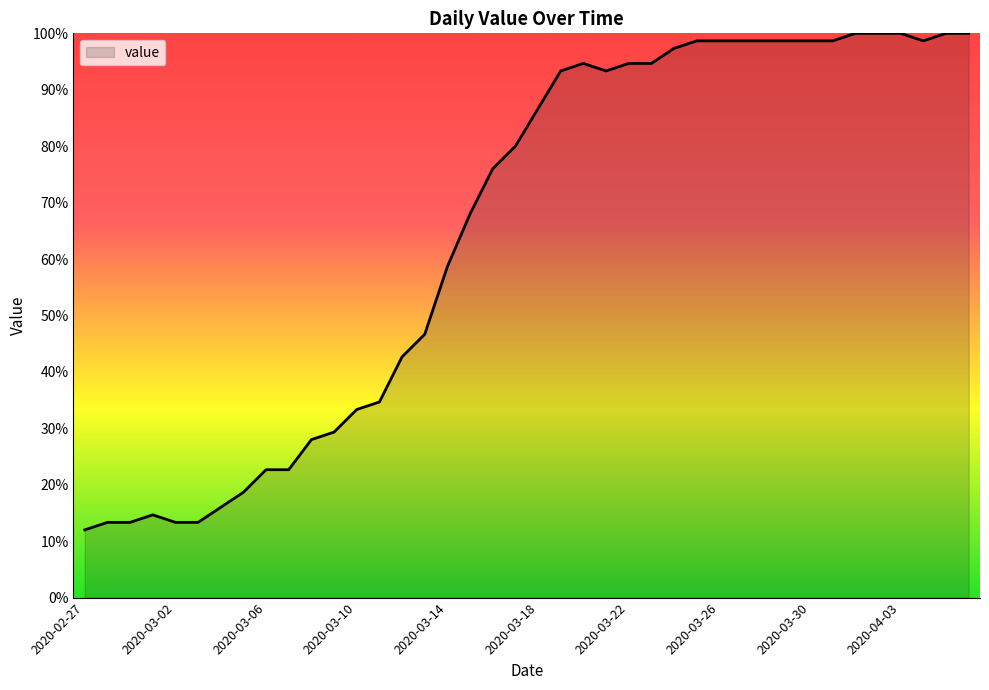

Does the chart have visible grid lines?

No